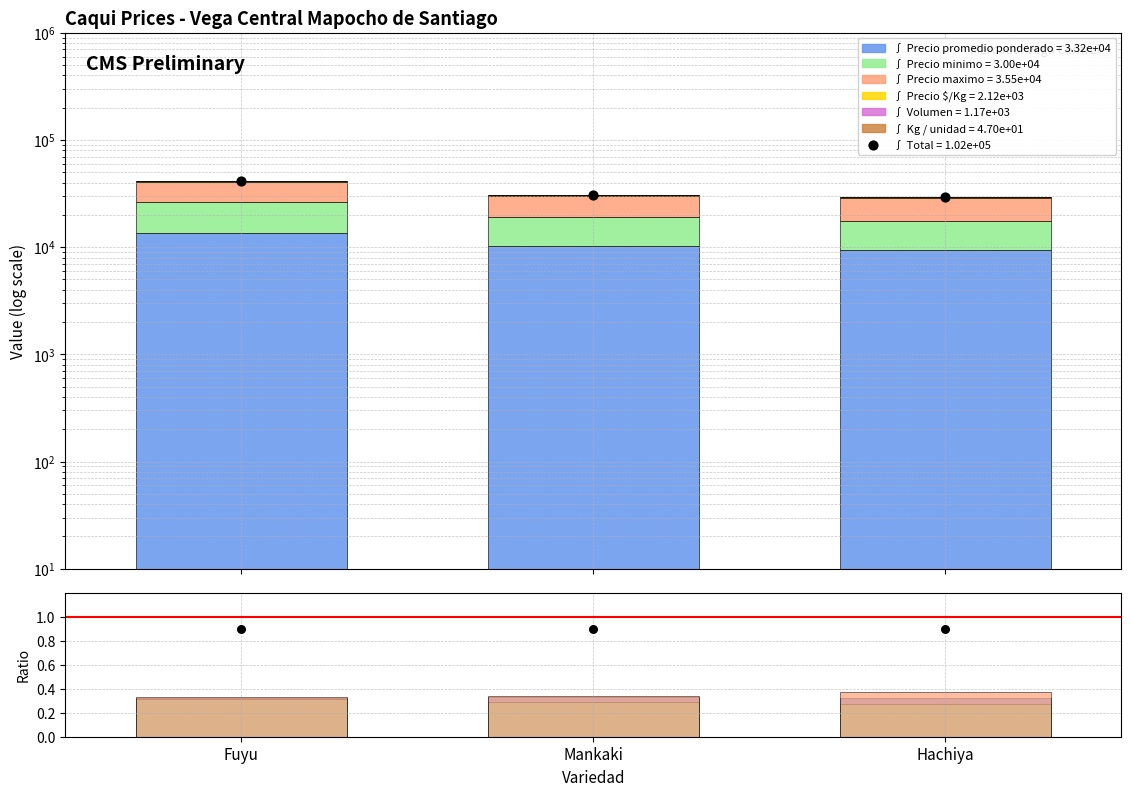

What are all the series names shown in the legend?

Precio promedio ponderado, Precio minimo, Precio maximo, Precio $/Kg, Volumen, Kg / unidad